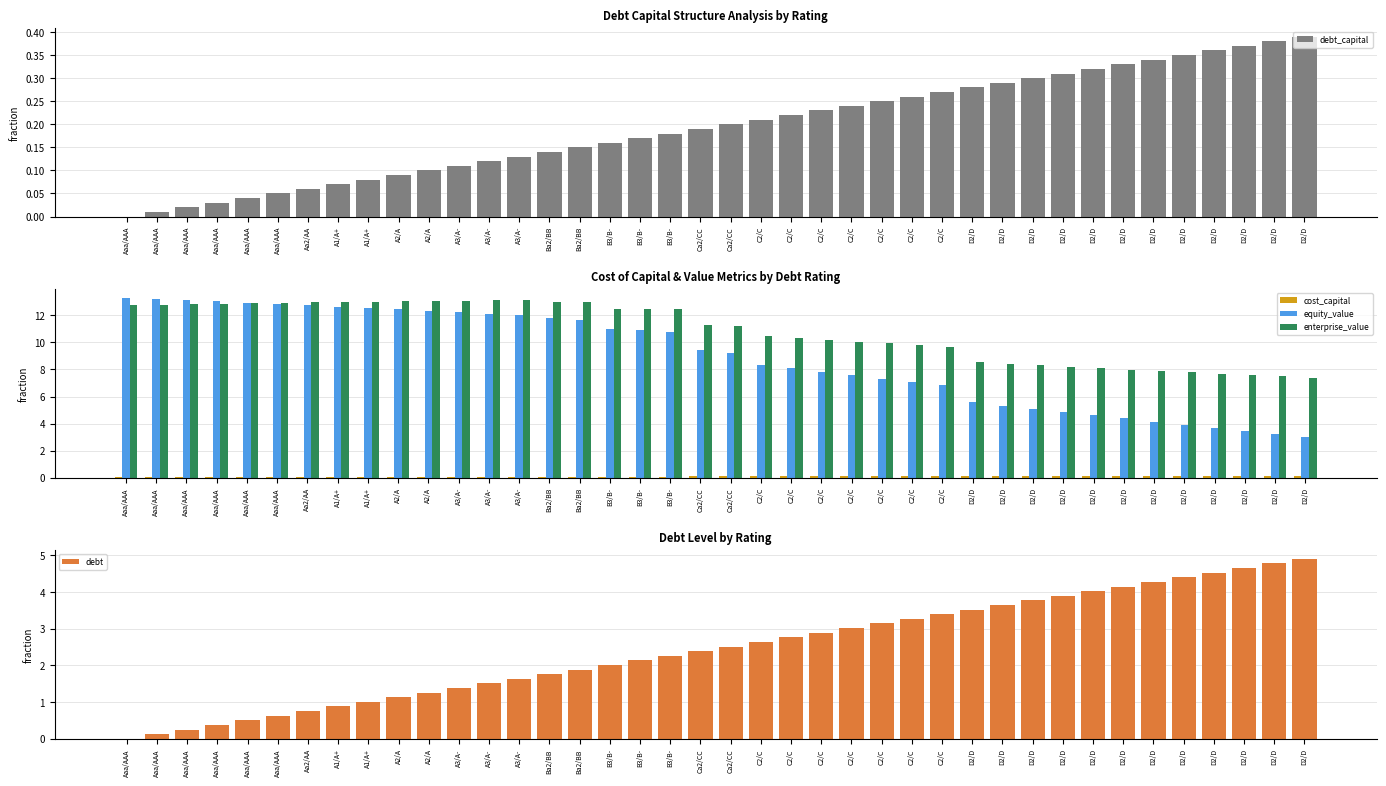

Which series has the widest spread of values?

equity_value